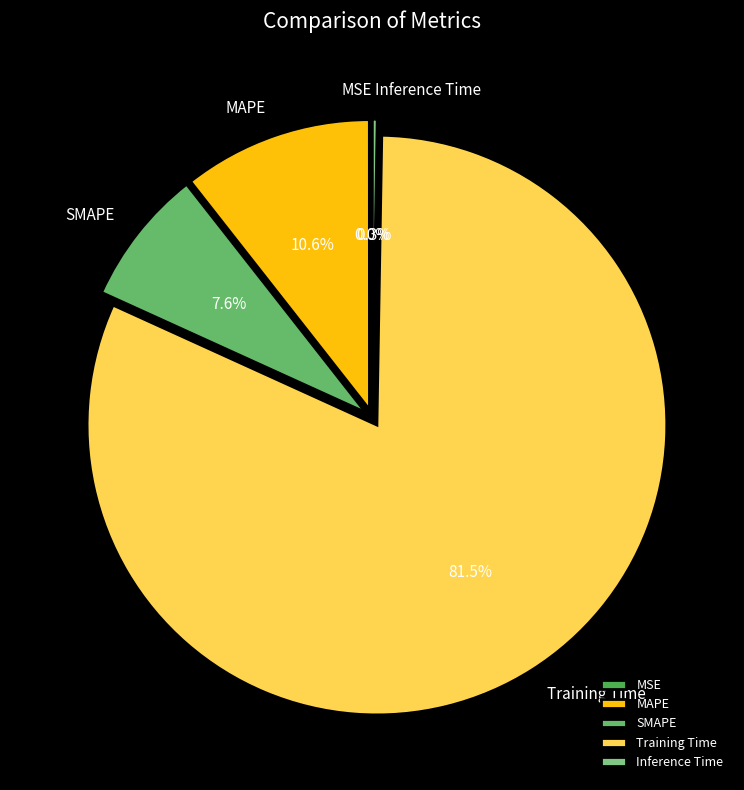

Which slice represents more than half of the pie?

Training Time